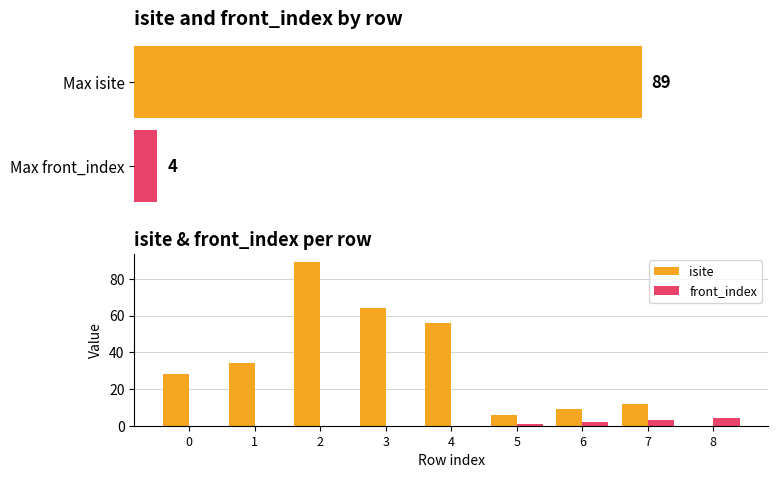

The isite series shows 15 at 3. True or false?

False